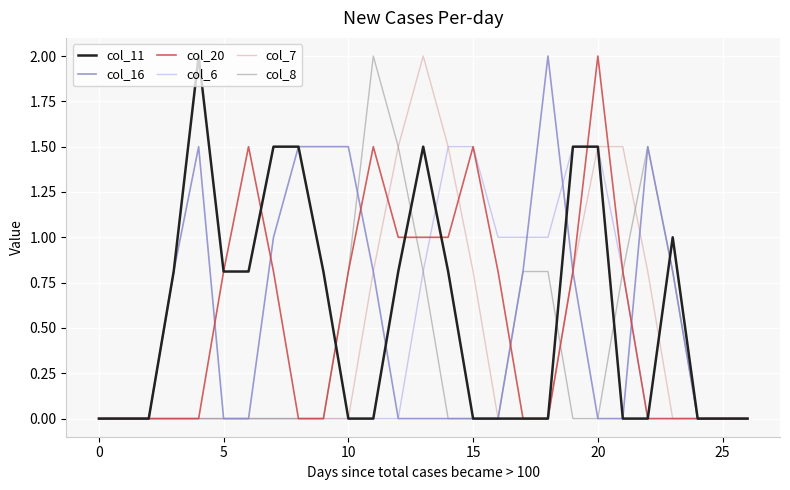

What is the highest value of the col_11 series?

2.0